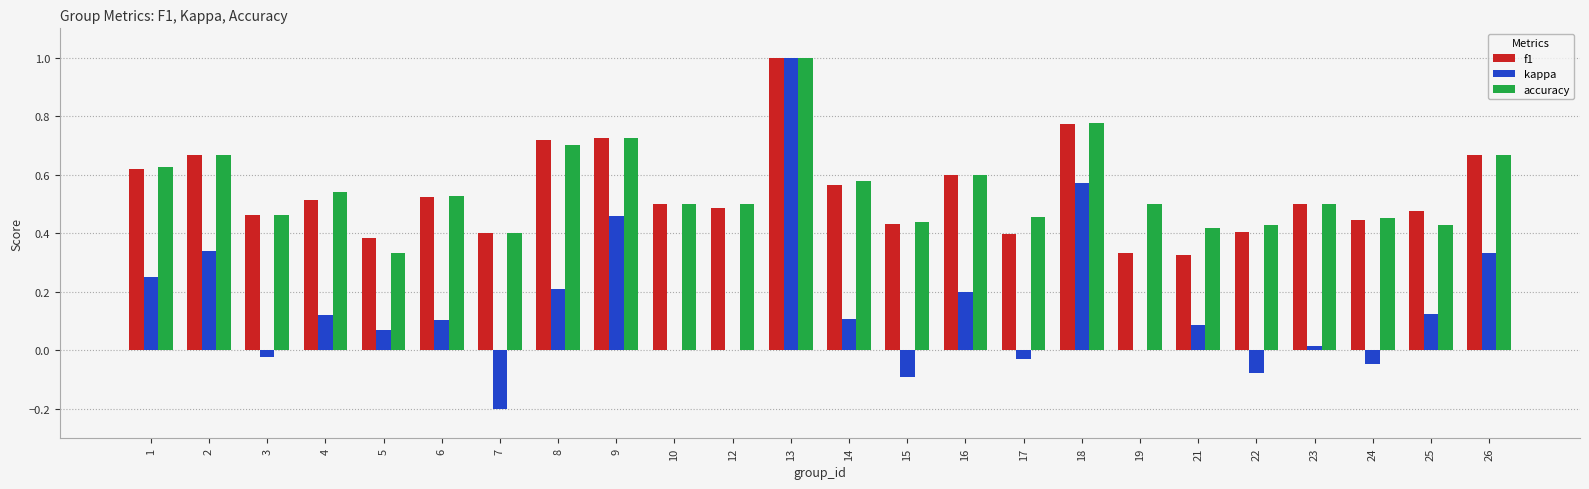

What is the sum of the f1 values at 26 and 18?

1.4